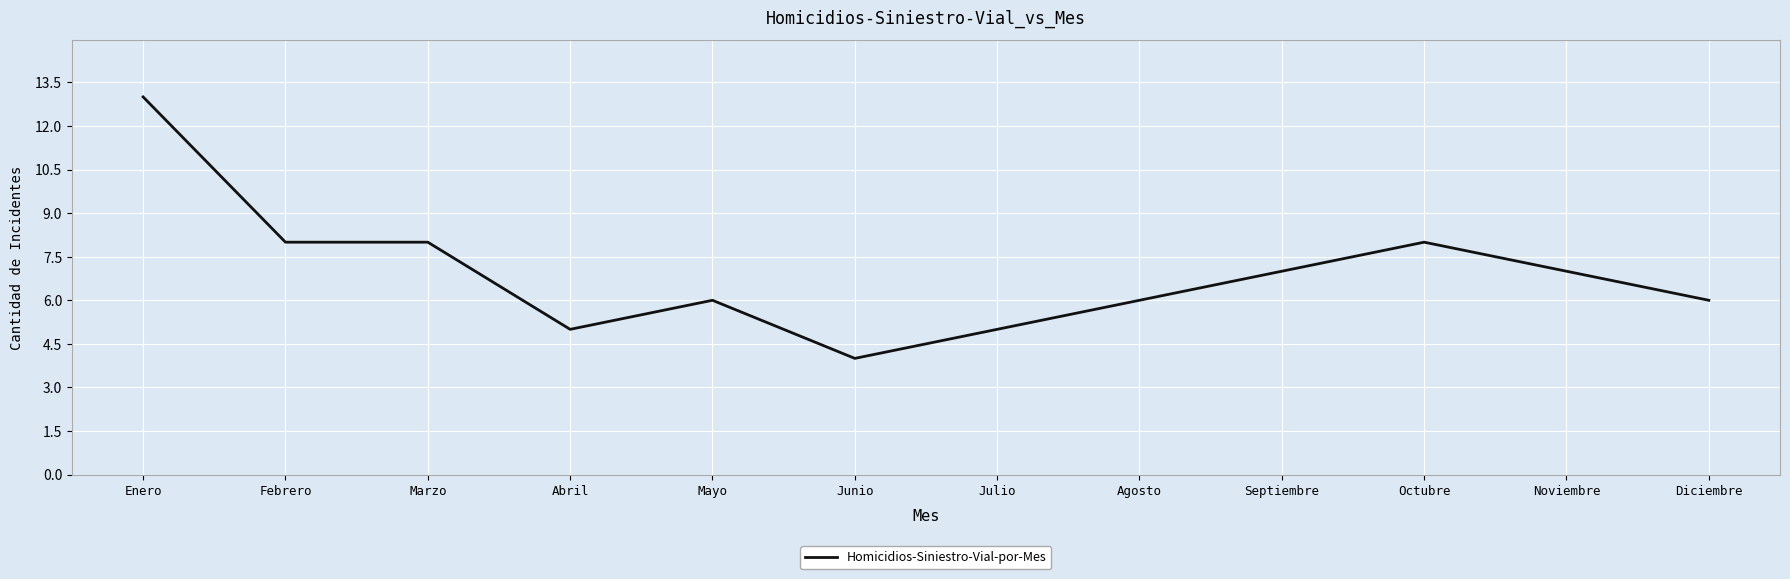

Approximately how many times larger is the value at Agosto compared to Mayo?

1.0